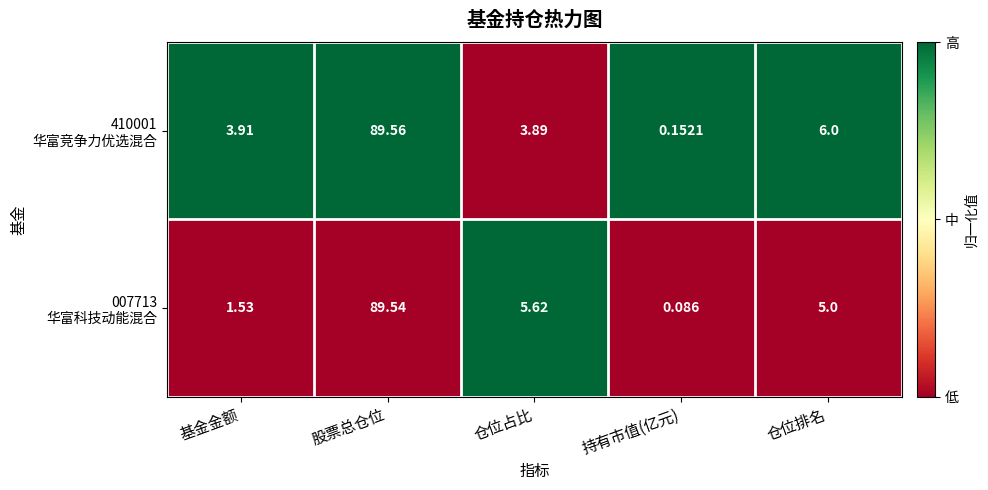

At which category does the chart reach its minimum across all series?

持有市值(亿元)